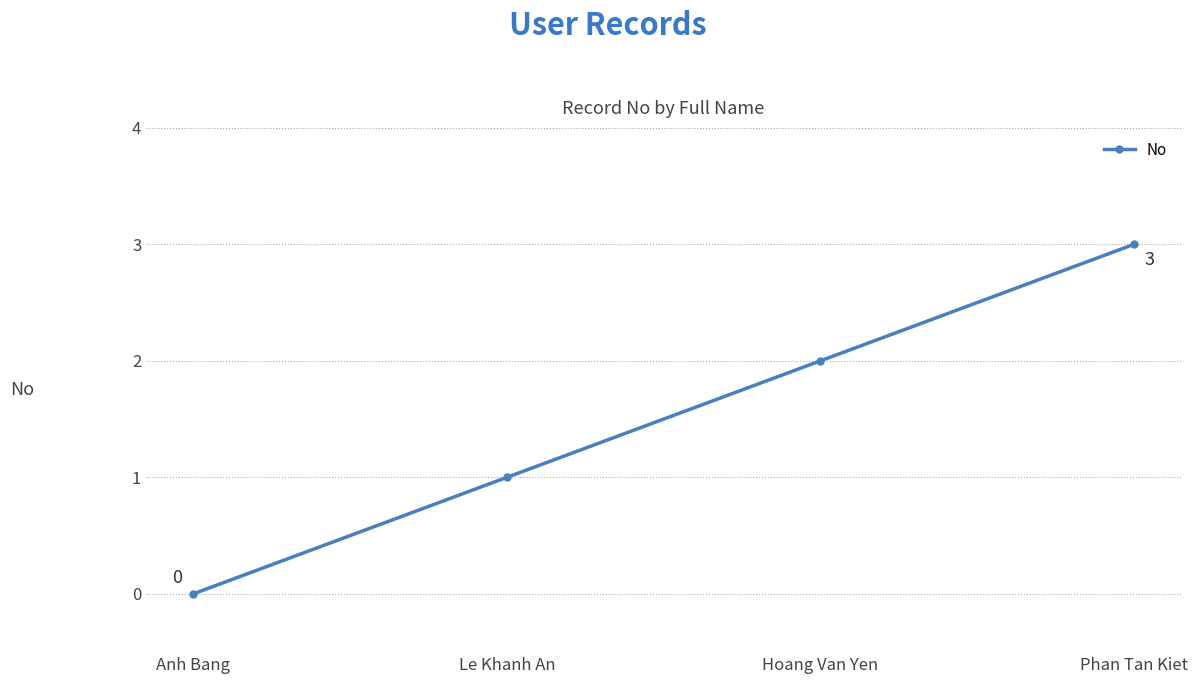

What is the maximum value shown in the chart?

3